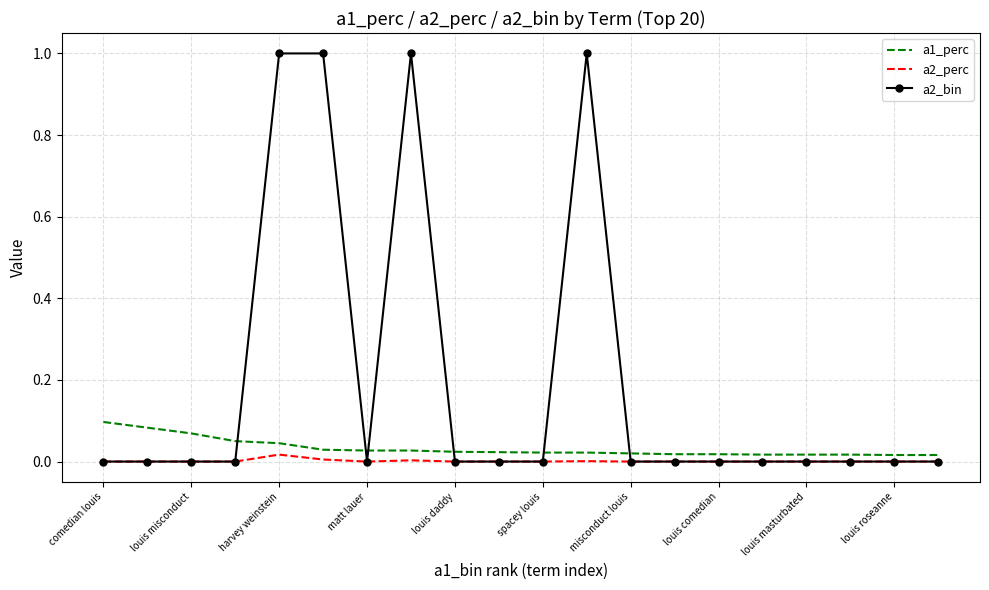

Which series has the widest spread of values?

a2_bin